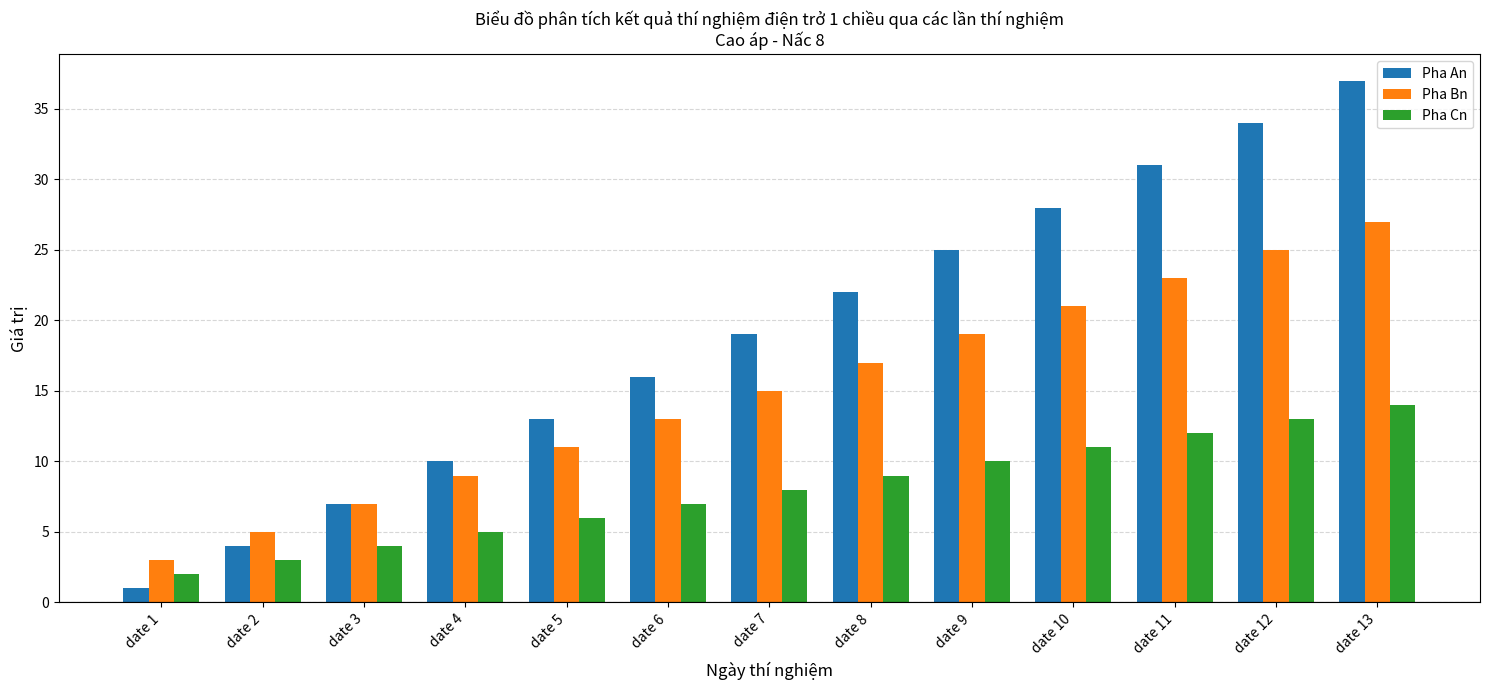

At date 8, list the series in order from smallest to largest.

Pha Cn, Pha Bn, Pha An